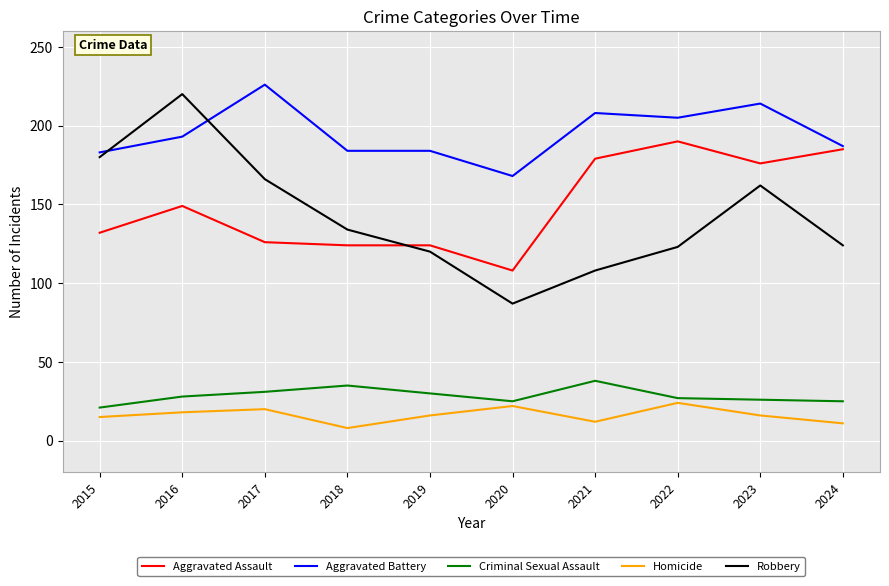

True or false: Aggravated Battery and Homicide cross at least once.

False